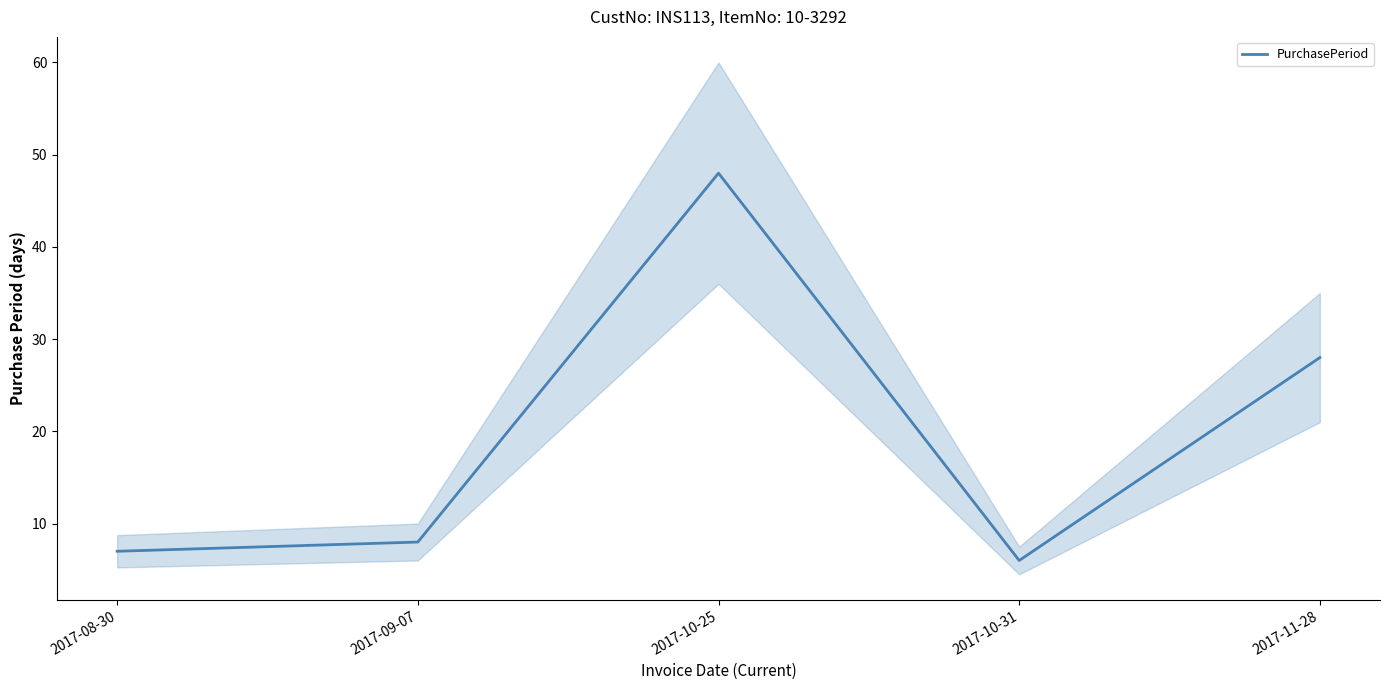

True or false: the data shows 13 at 2017-09-07.

False